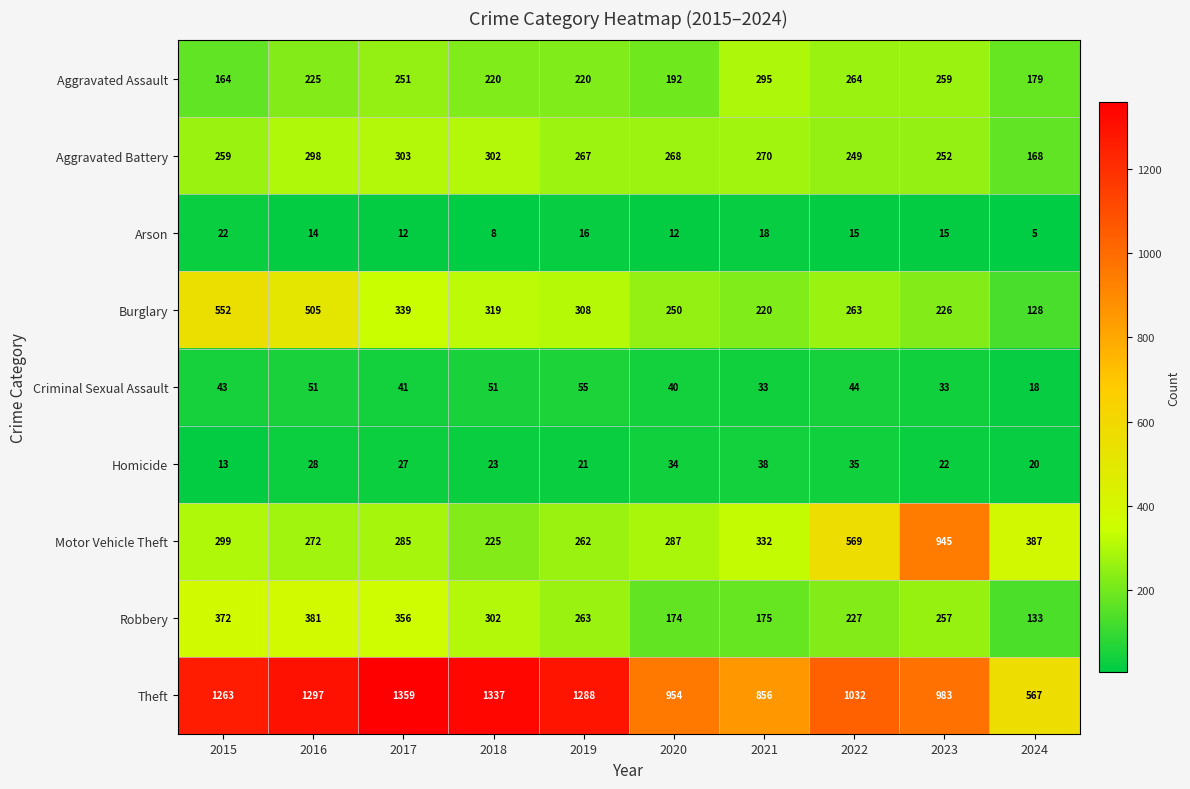

List the labels in order of Theft value, largest first.

2017, 2018, 2016, 2019, 2015, 2022, 2023, 2020, 2021, 2024